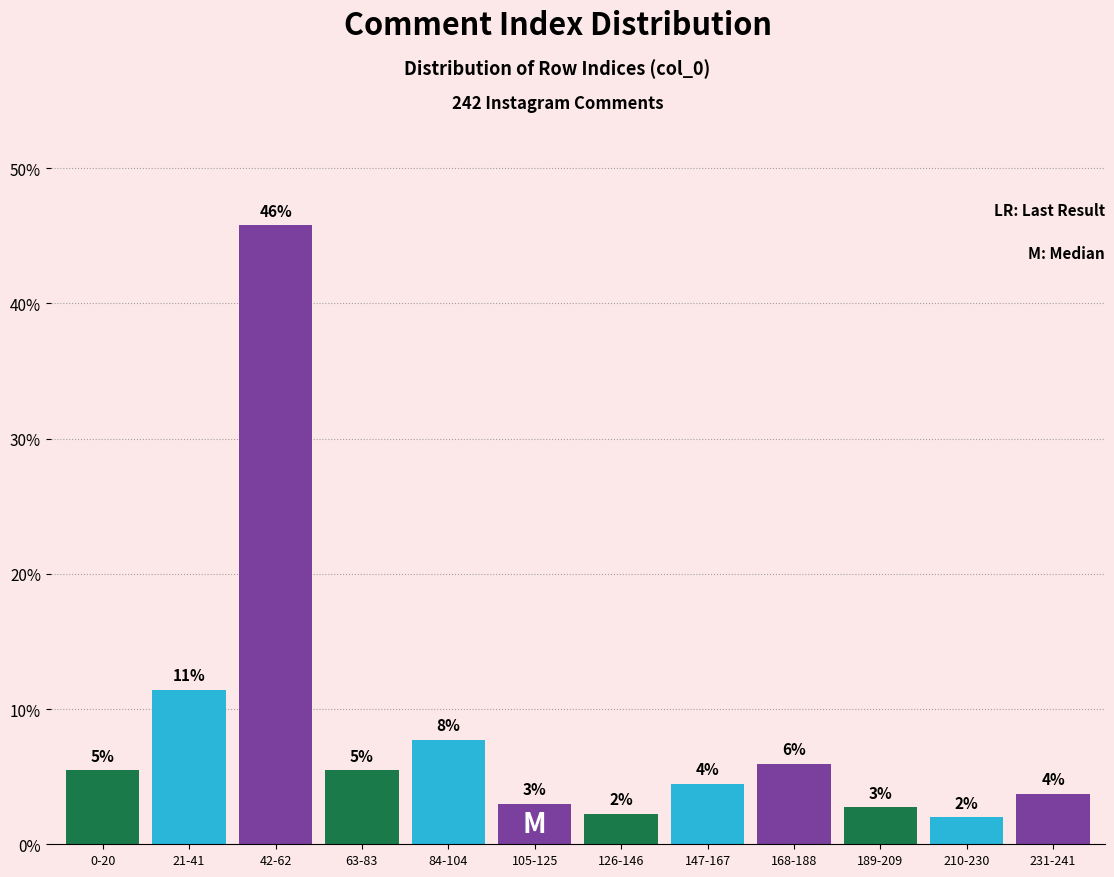

What is the approximate value at 63-83?

5.5